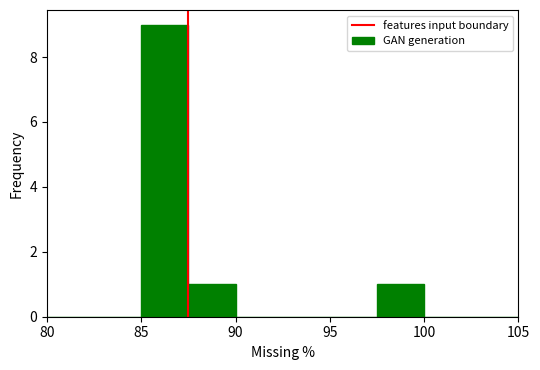

What is the height of the bar covering 97.5 to 100.0 on the x-axis? The values are not printed on the chart, so give them approximately, as read against the axis.

1